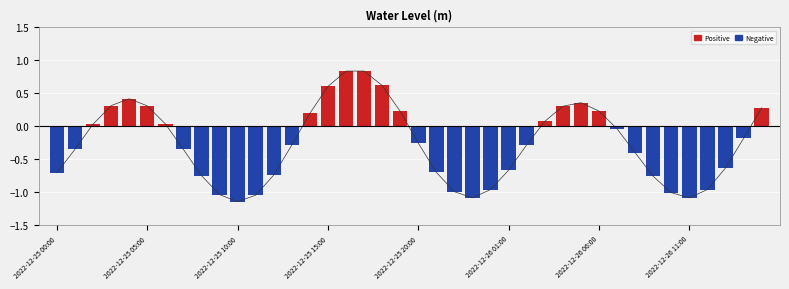

The chart shows a value of -0.4 at 13. True or false?

False